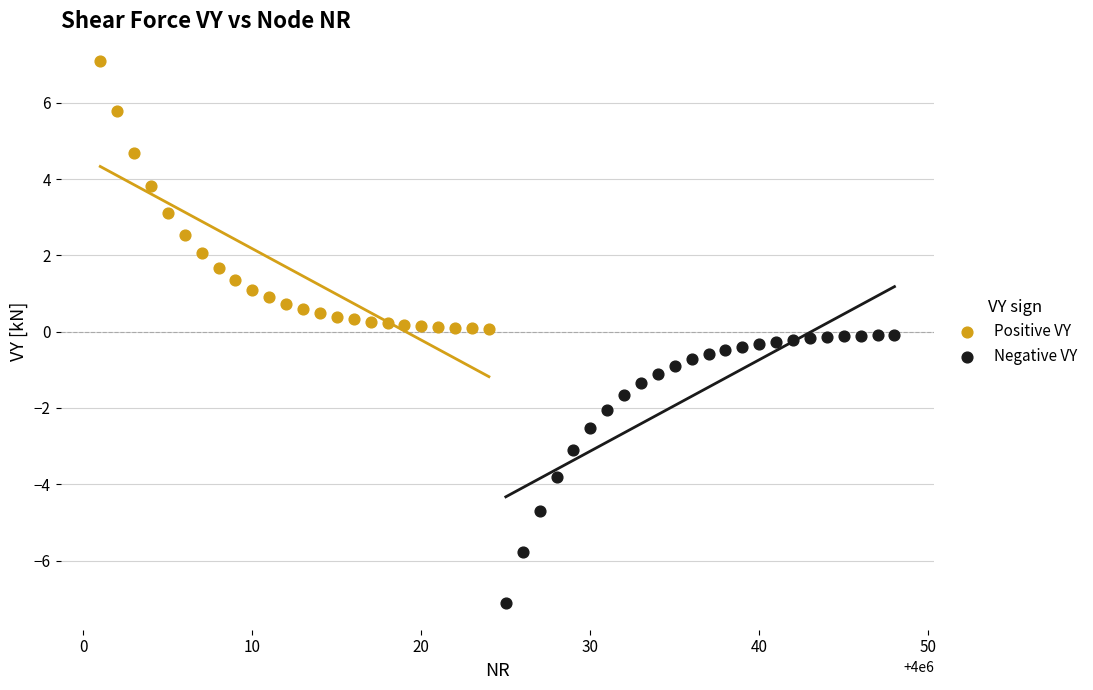

Which series reaches the minimum Y coordinate?

Negative VY